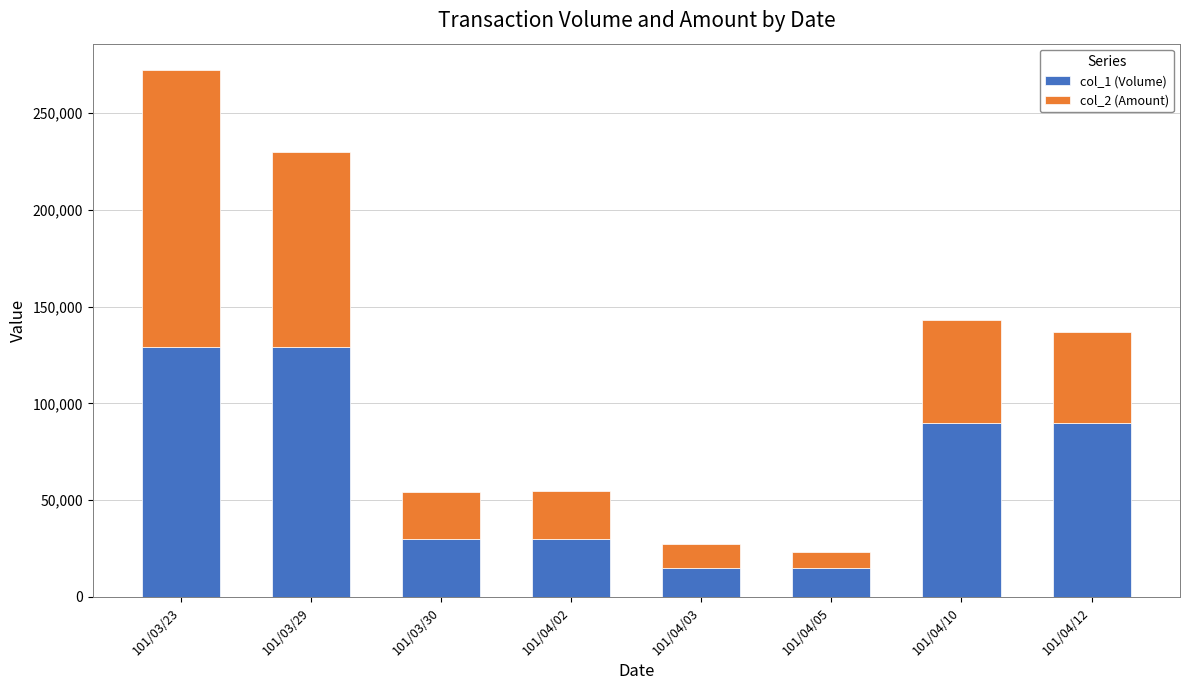

What is the average value of the col_1 (Volume) series?

66000